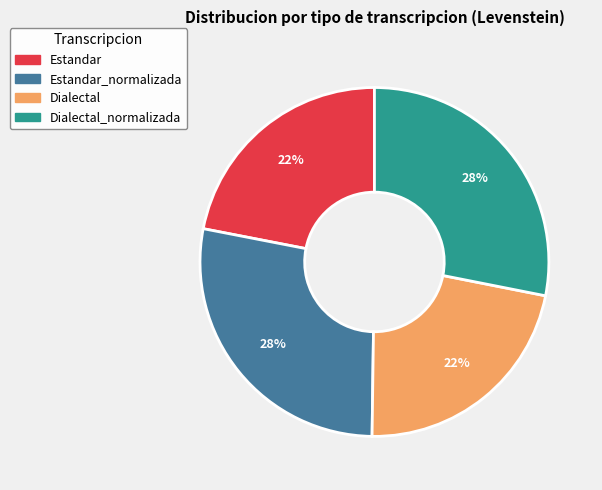

Does any single category account for the majority?

No